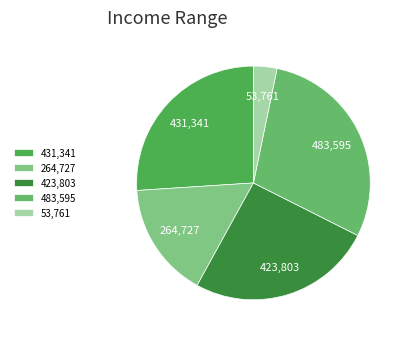

Approximately how many times larger is the value at 431,341 compared to 483,595?

0.9